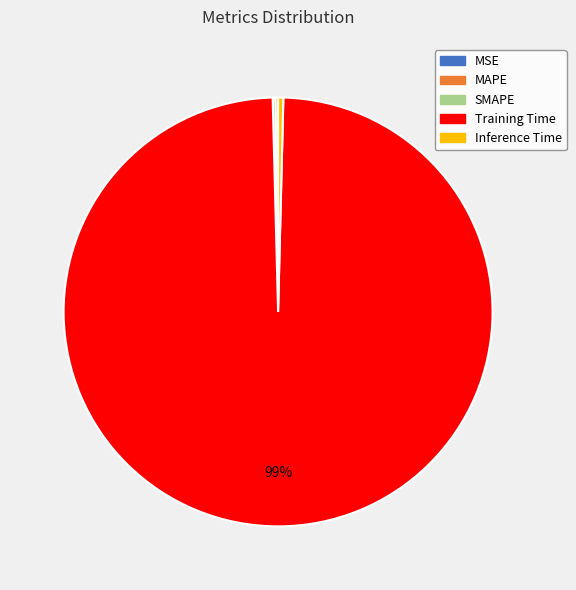

Does any single category account for the majority?

Yes